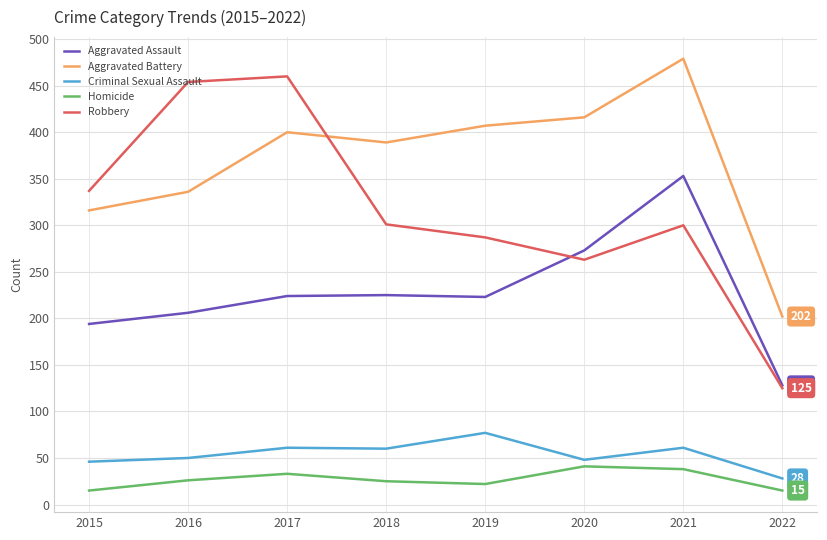

How many intersections are there between Robbery and Aggravated Battery?

1